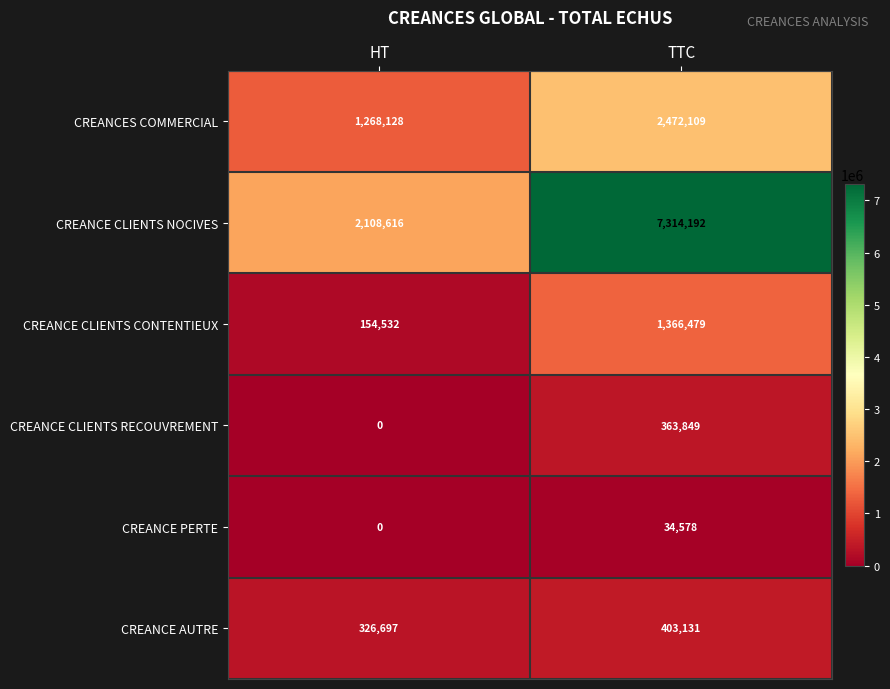

How many series are shown in this chart?

6